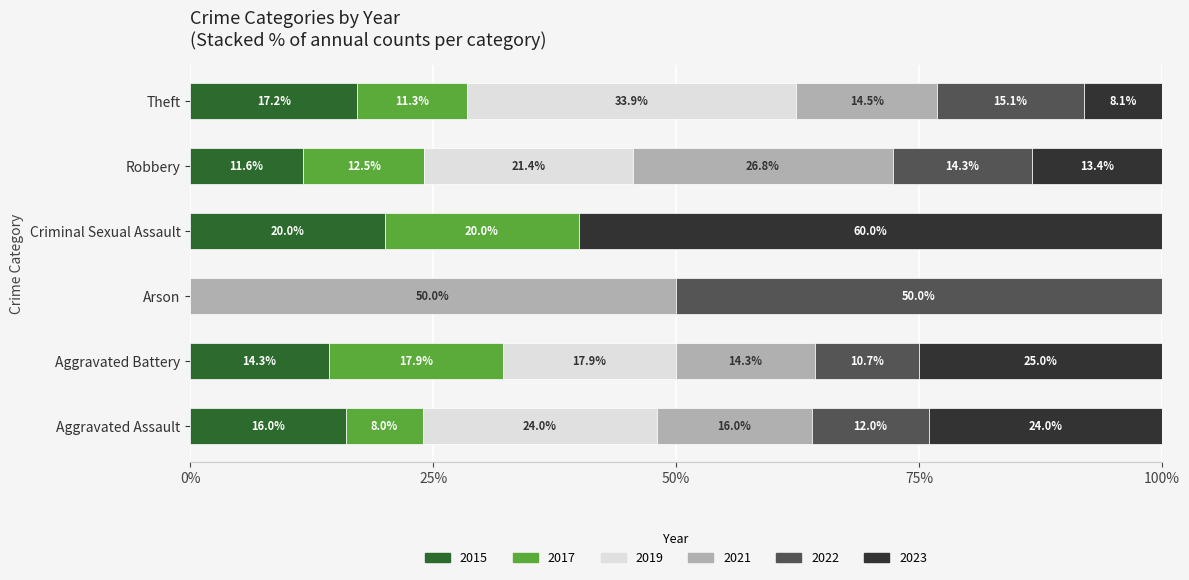

What is the maximum value for 2015?

20.0